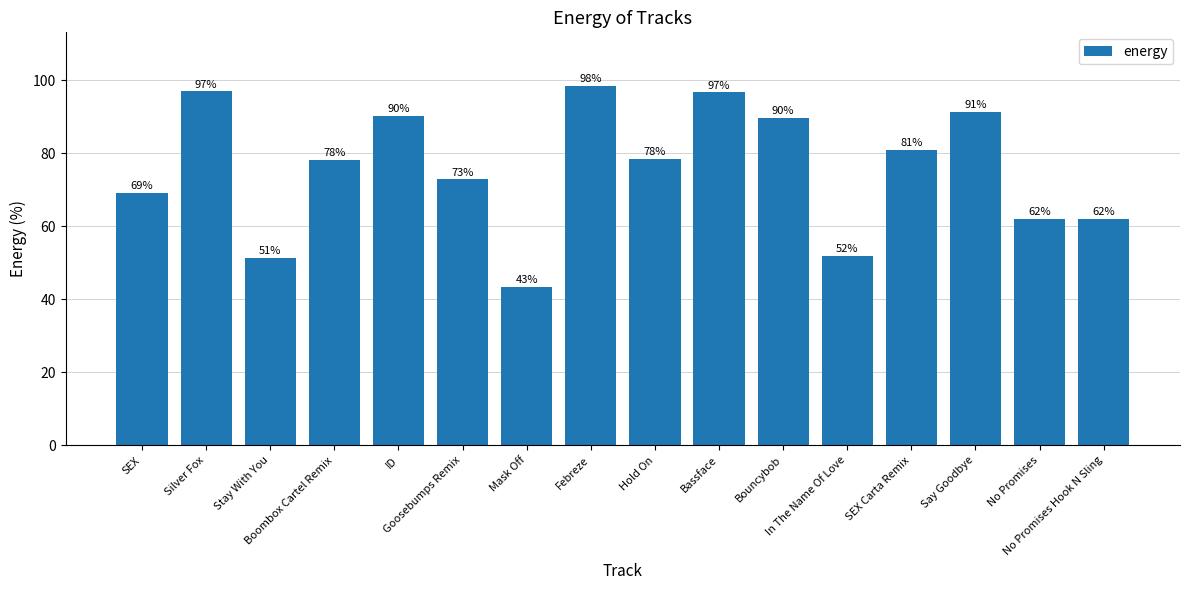

Does the chart contain any negative values?

No